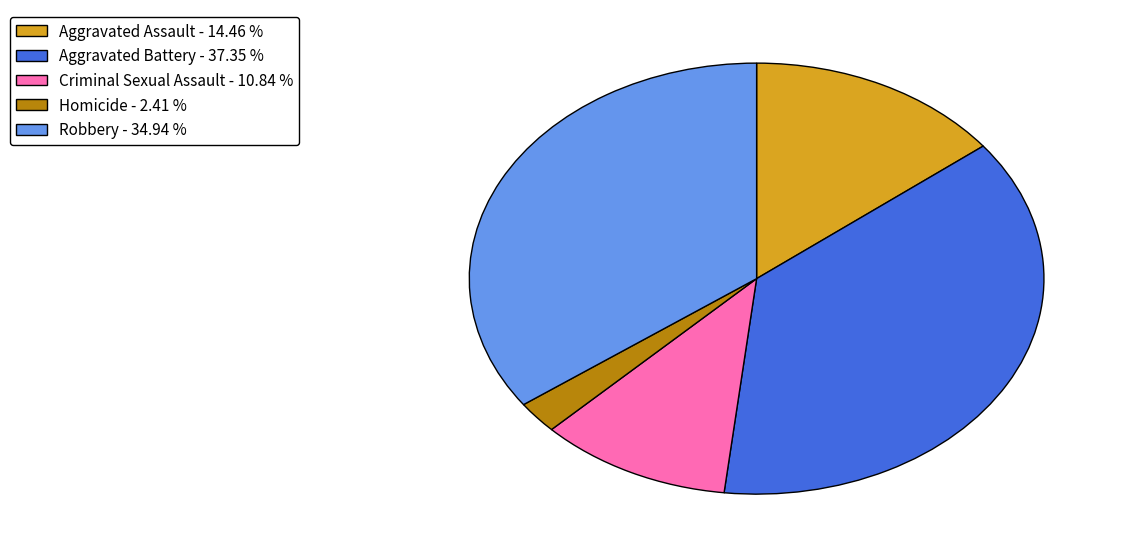

True or false: Homicide accounts for 2% of the total.

True